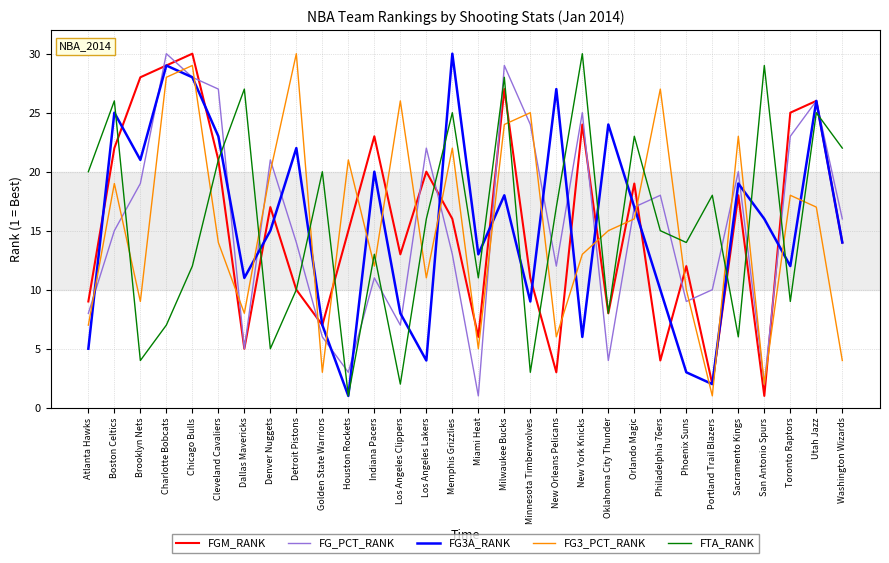

What is the total value across all series at Memphis Grizzlies?

106